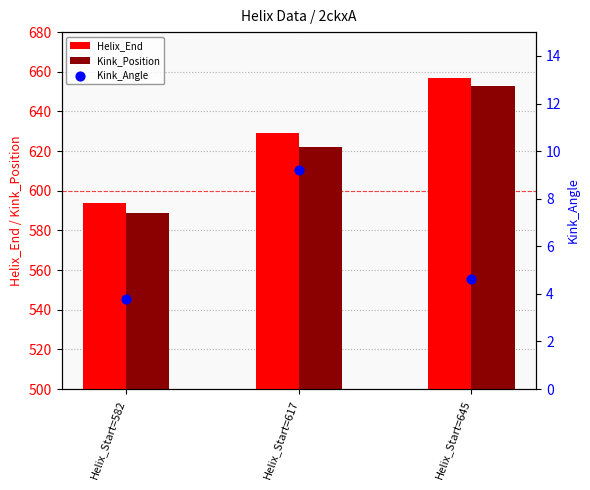

At how many categories does at least one series exceed 310?

3